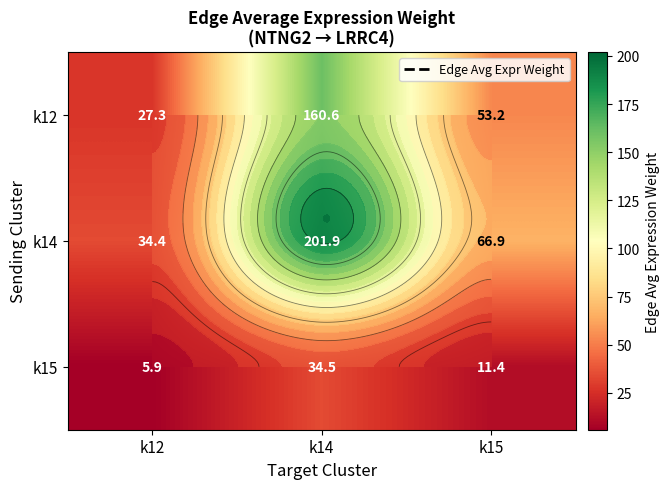

What is the greatest value displayed?

201.9